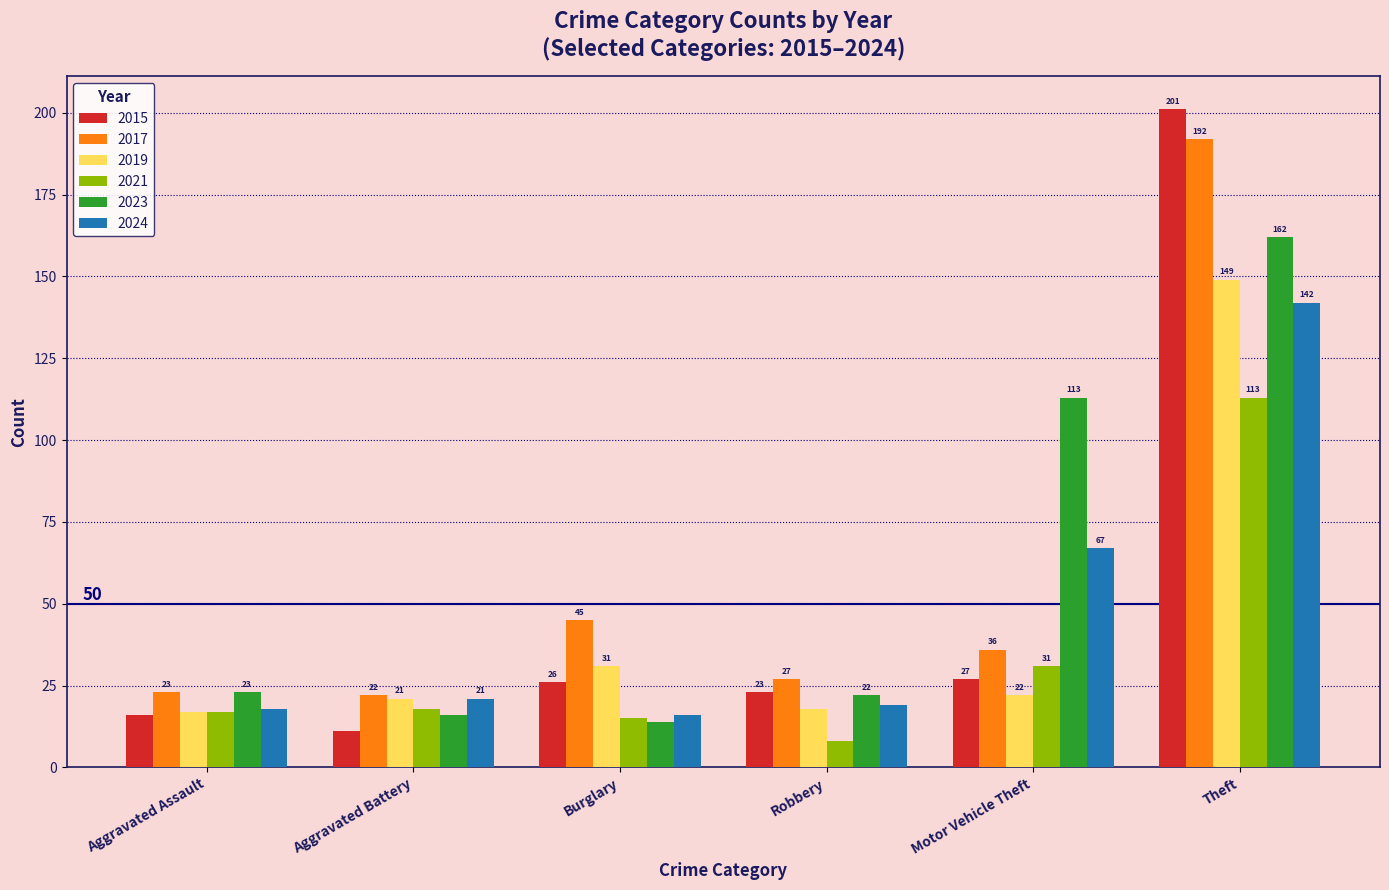

Between Burglary and Theft, which series saw the biggest shift?

2015